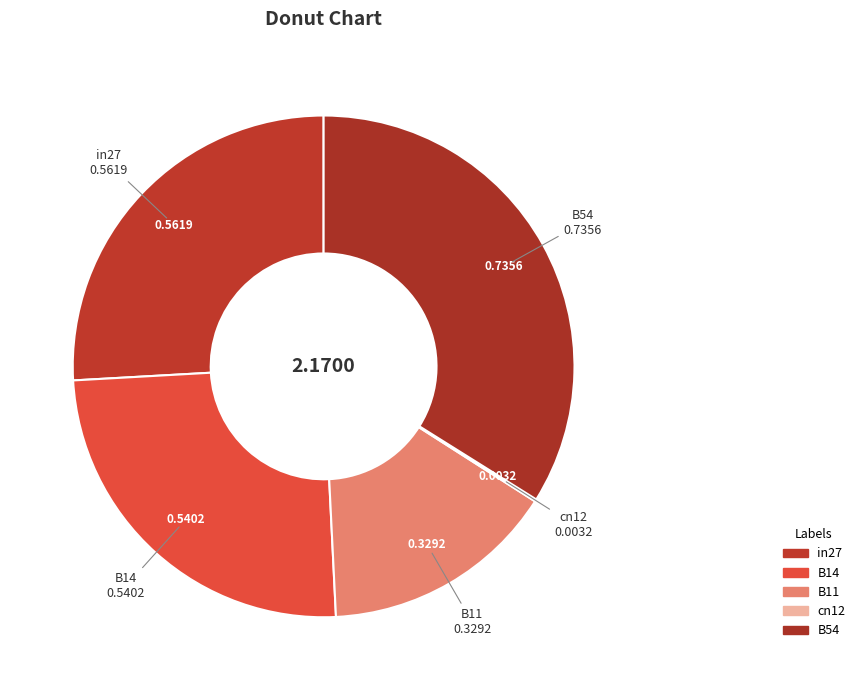

Does B54 represent more than half of the total?

No